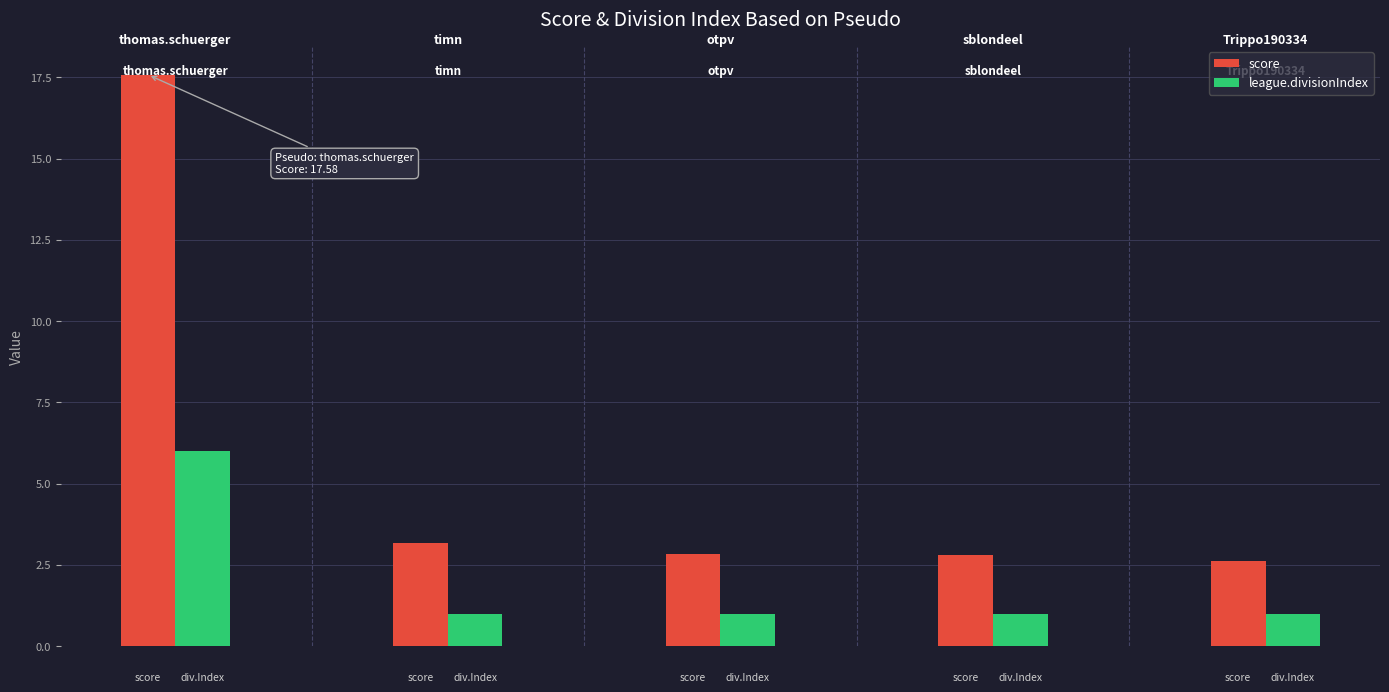

What is the maximum value for score?

17.6